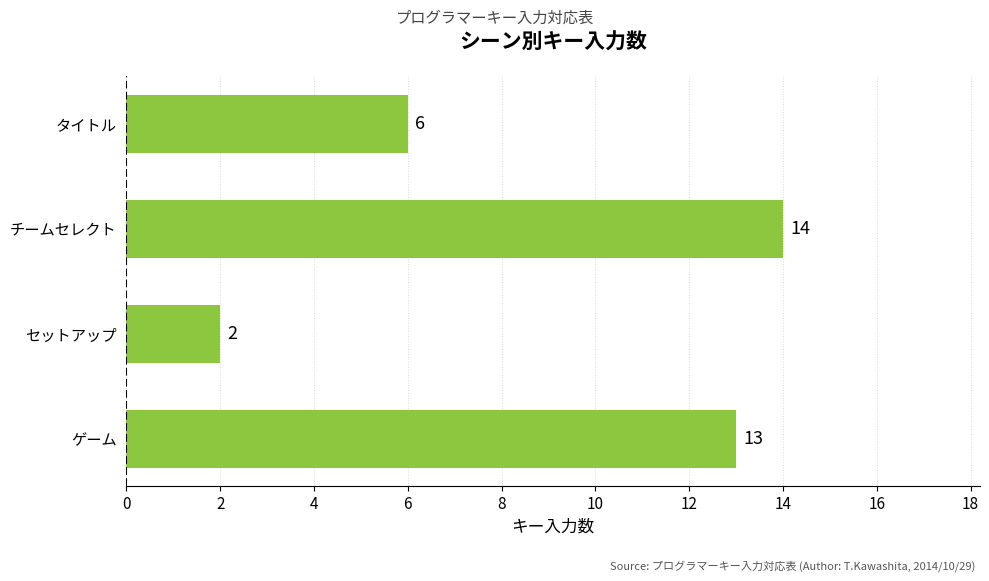

List the labels in order of value, largest first.

チームセレクト, ゲーム, タイトル, セットアップ